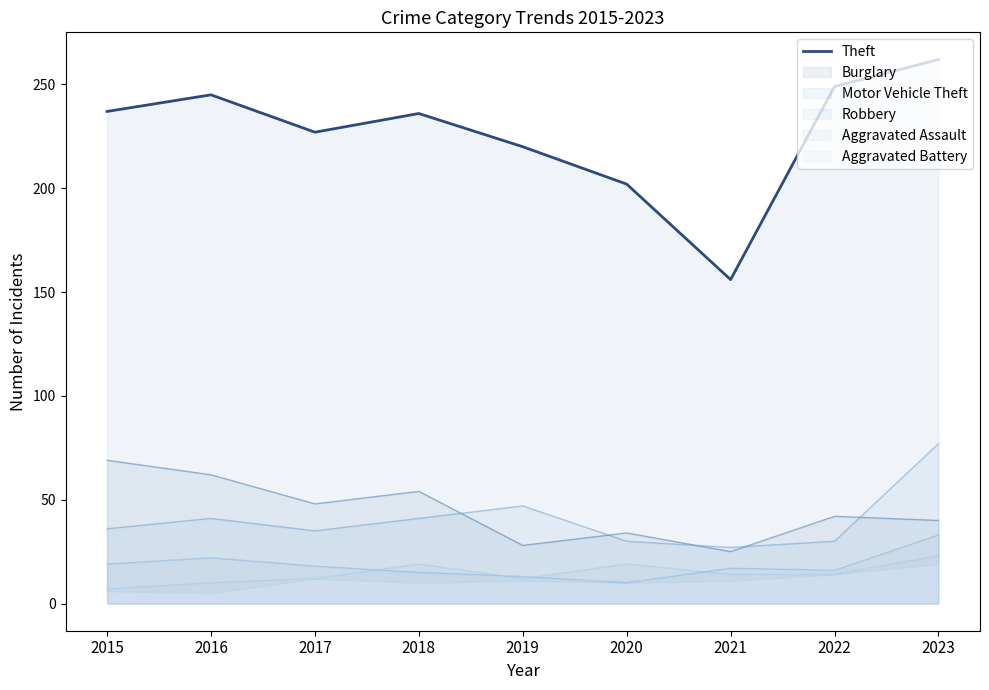

Approximately how many times larger is the value at 2021 compared to 2015?

0.7